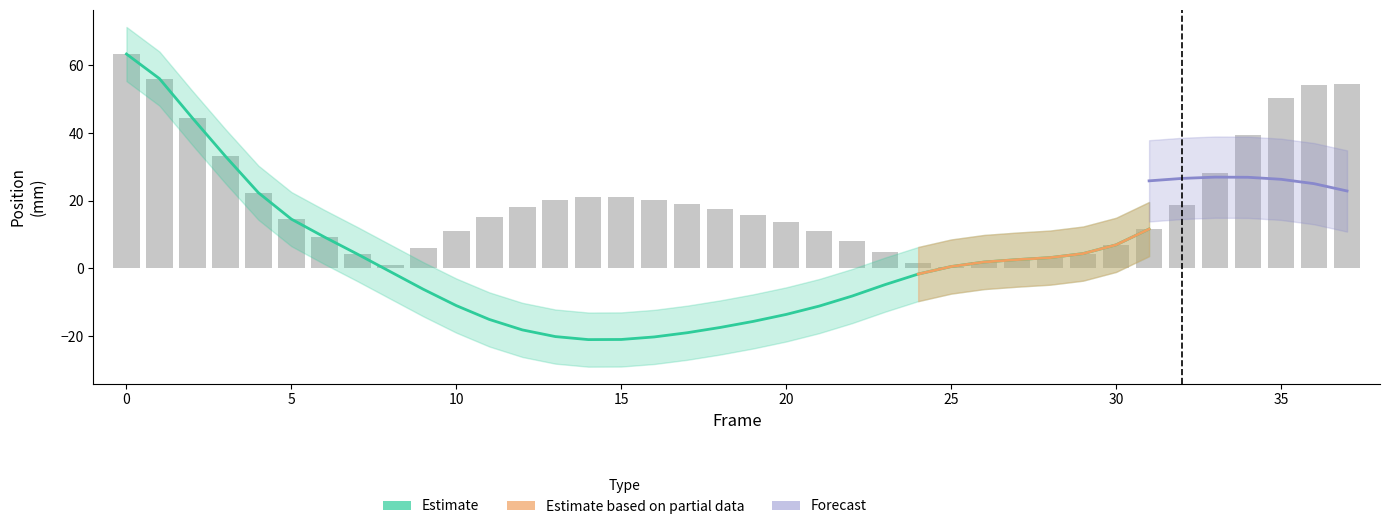

How many groups of bars are there?

38